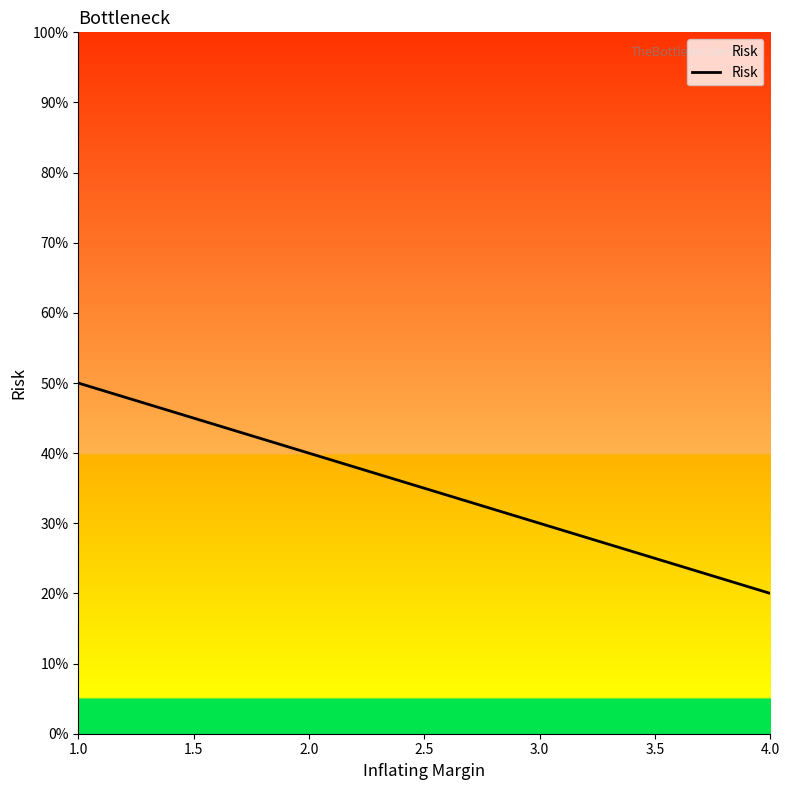

List the labels in order of value, smallest first.

4.0, 3.0, 2.0, 1.0